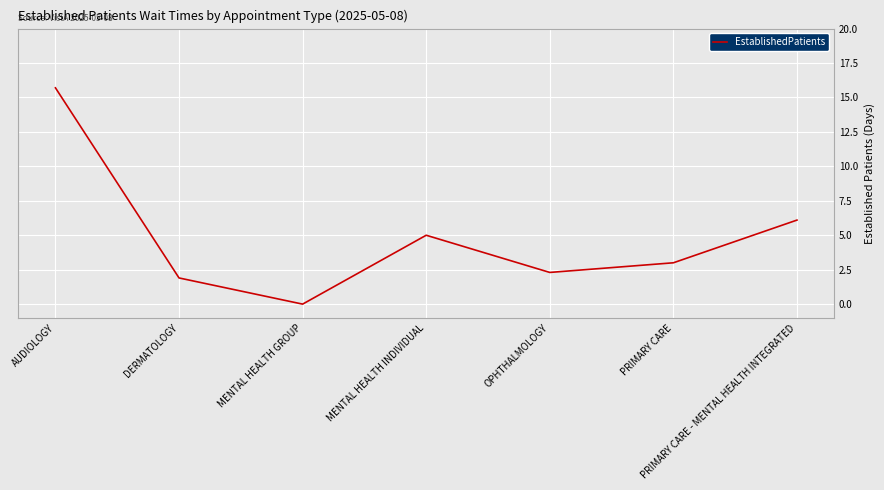

Where is the data nearest to the value 7?

PRIMARY CARE - MENTAL HEALTH INTEGRATED